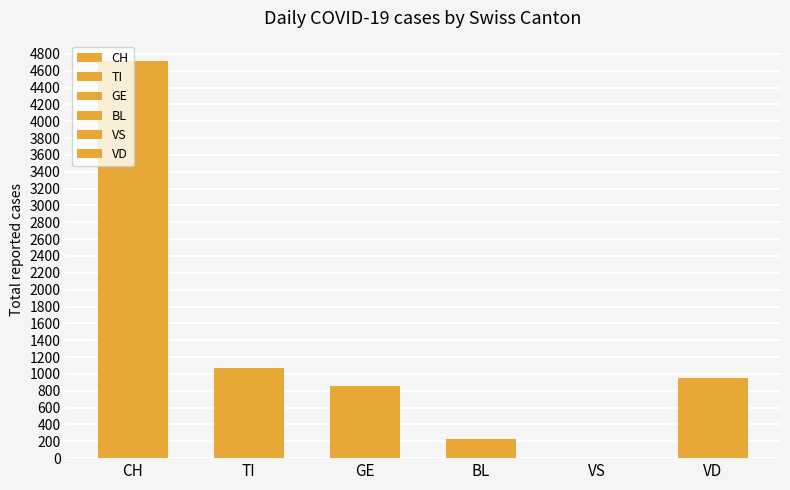

Are the bars horizontal?

No